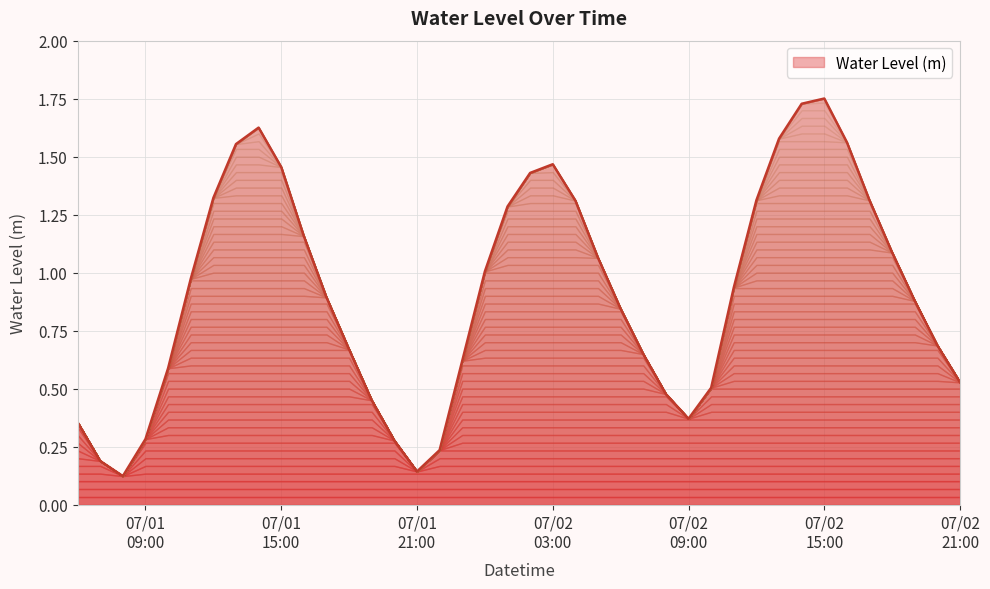

How many interior local valleys (lower than both neighbors) does the data have?

3